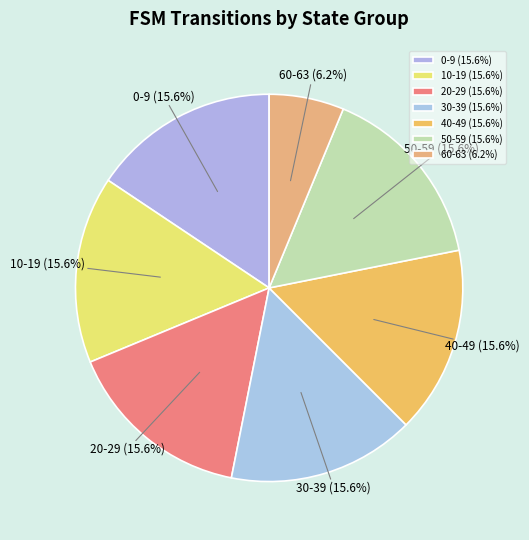

Is there any slice that represents more than half of the pie?

No